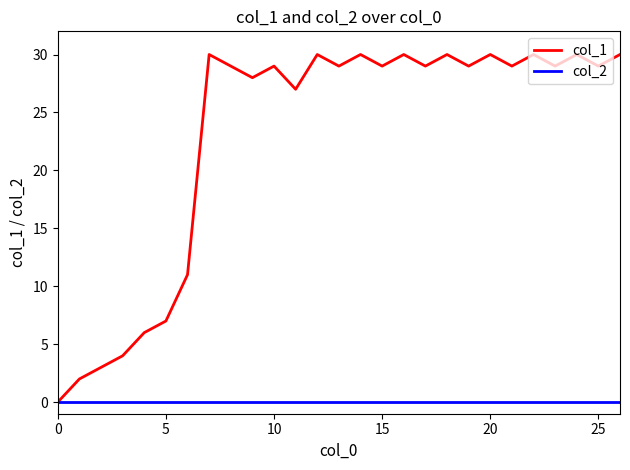

How many lines are shown in the chart?

2